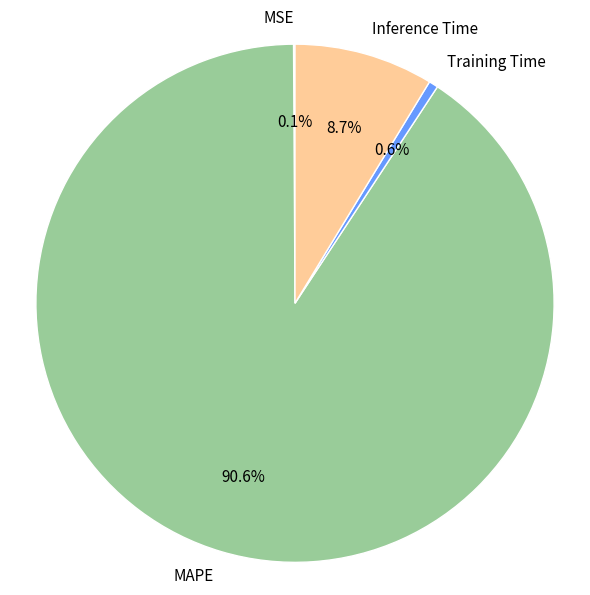

What is the largest slice in the pie chart?

MAPE